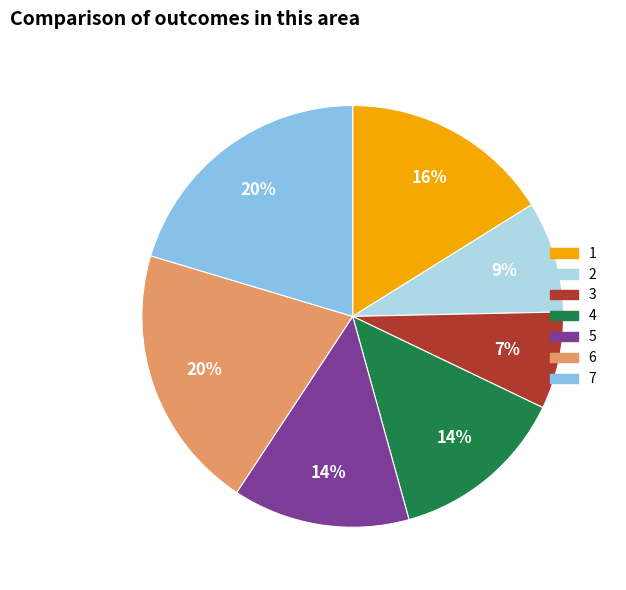

Do 3 and 5 together represent more than half of the pie?

No